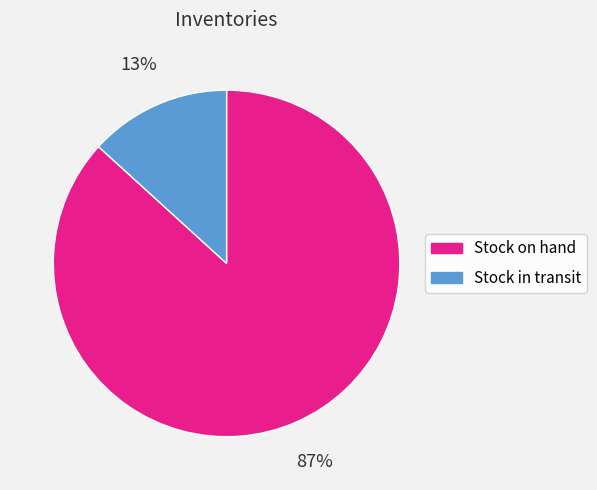

Is the sum of Stock in transit and Stock on hand greater than half?

Yes